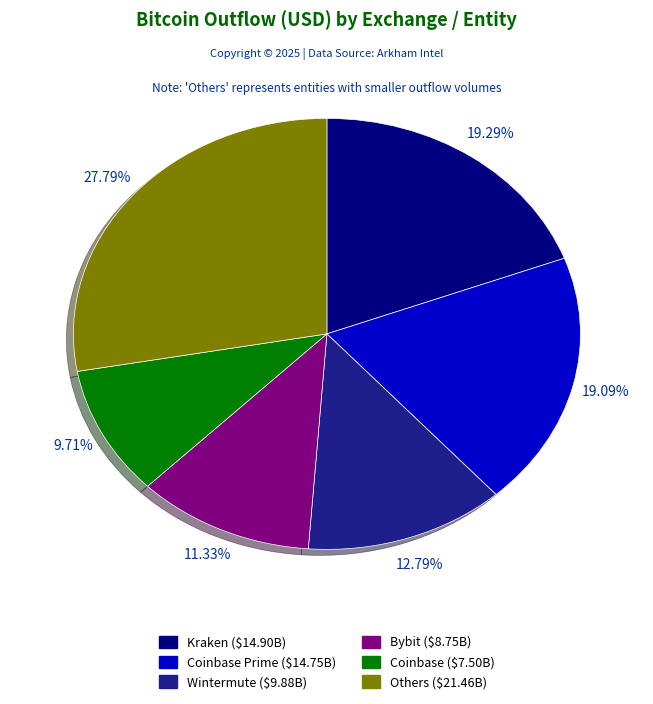

Is there any slice that represents more than half of the pie?

No